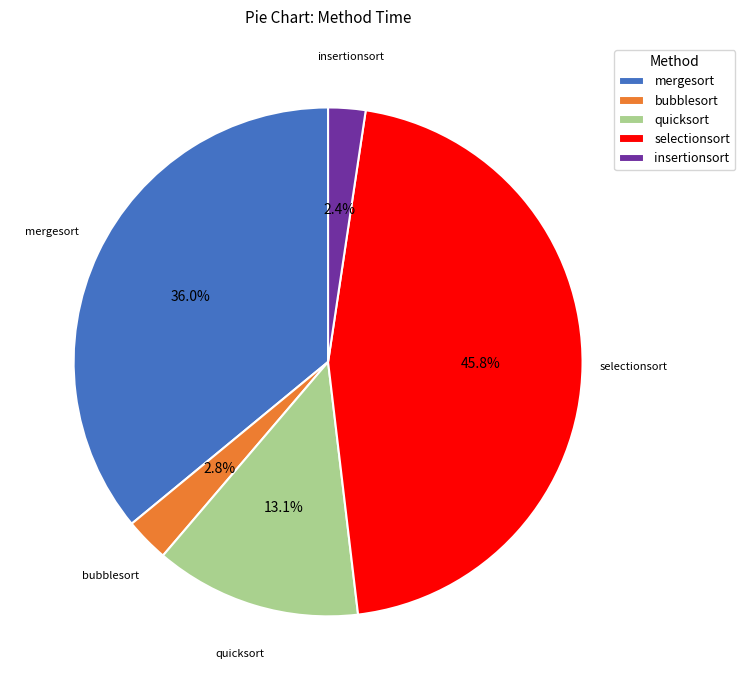

Which category has the biggest portion of the pie?

selectionsort